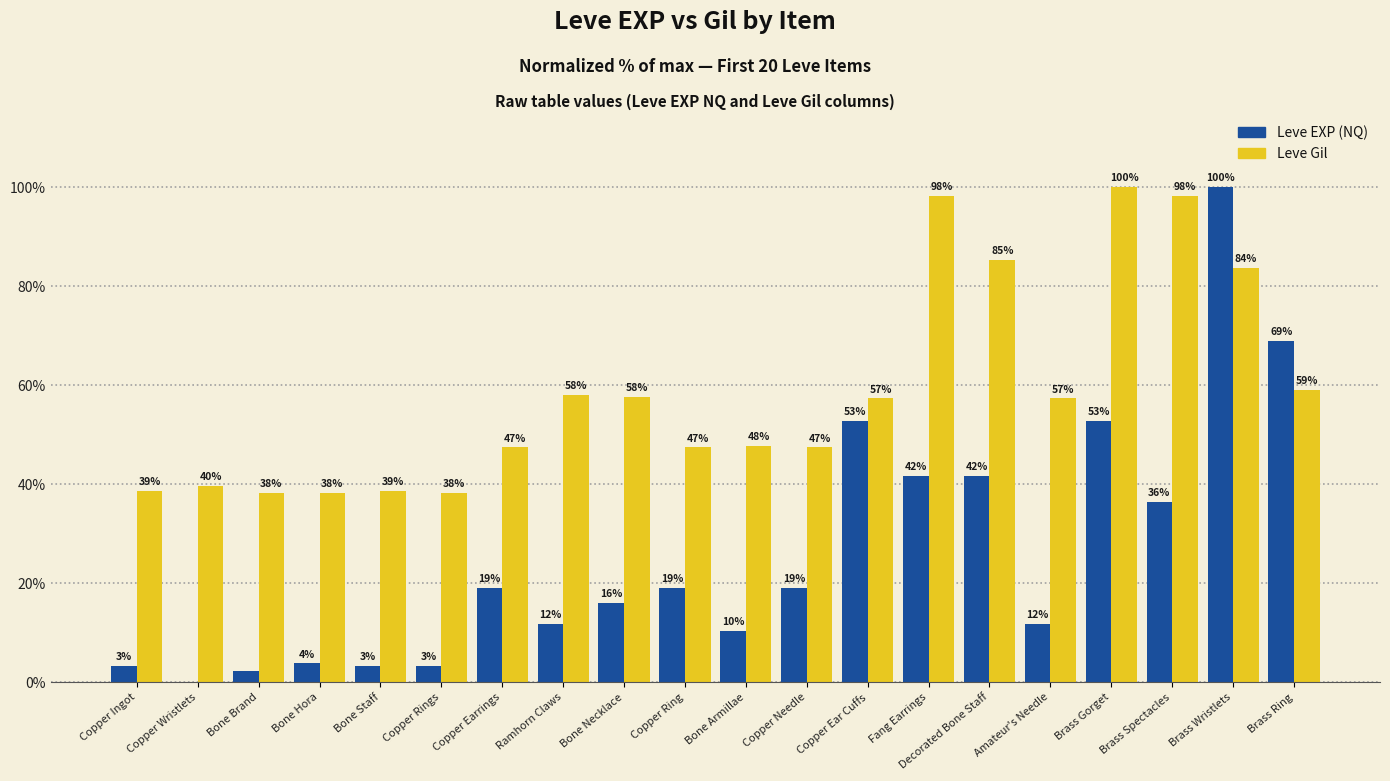

How many groups of bars are there?

20